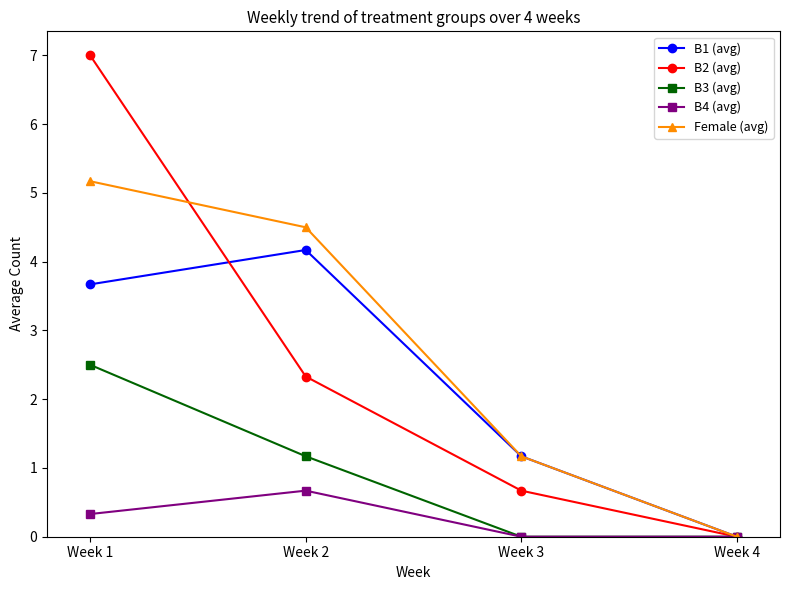

Reading left to right, what are all the values shown in this chart?

B1 (avg): 3.7	4.2	1.2	0.0
B2 (avg): 7.0	2.3	0.7	0.0
B3 (avg): 2.5	1.2	0.0	0.0
B4 (avg): 0.3	0.7	0.0	0.0
Female (avg): 5.2	4.5	1.2	0.0